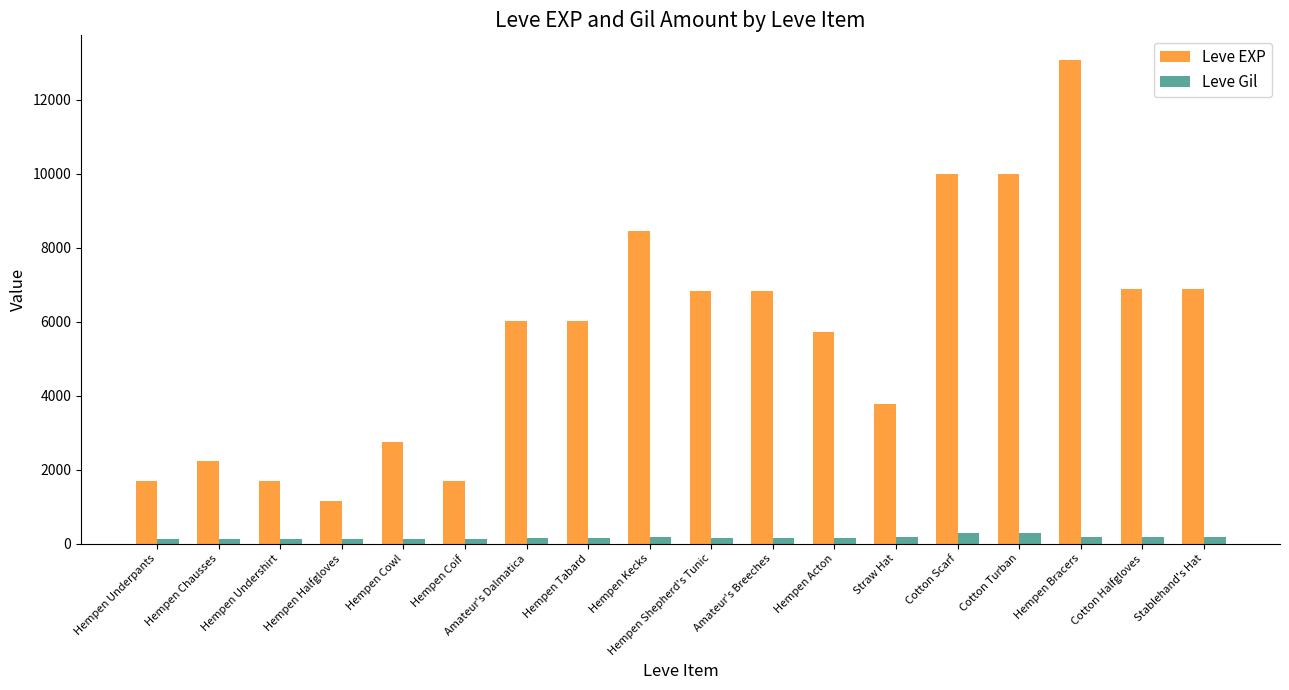

Which series has the widest spread of values?

Leve EXP